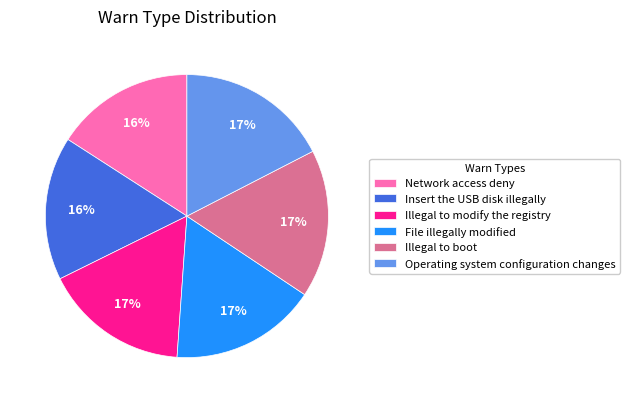

How many segments does this pie chart have?

6